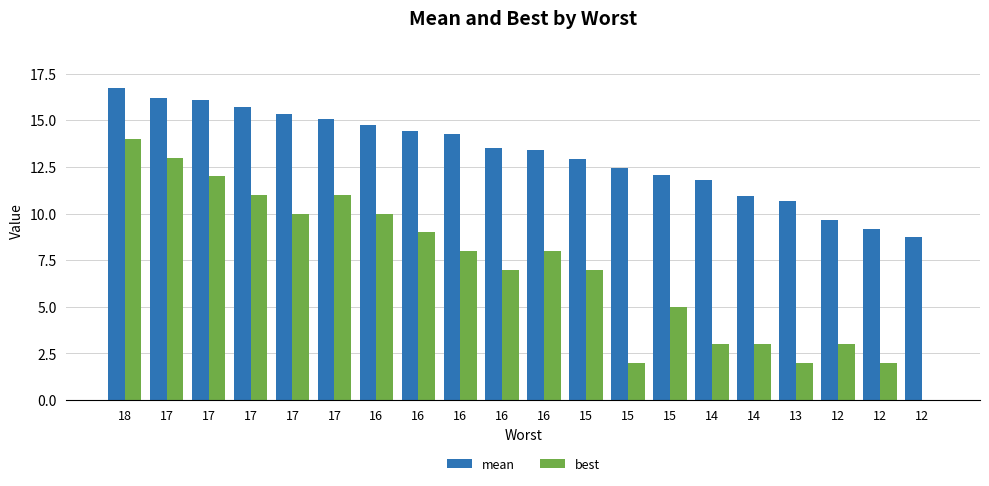

The mean series shows 21.0 at 17. True or false?

False